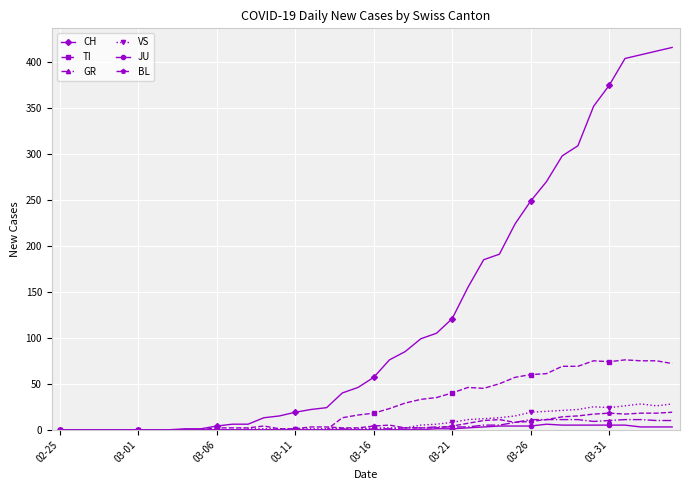

How many distinct data groups are displayed?

6